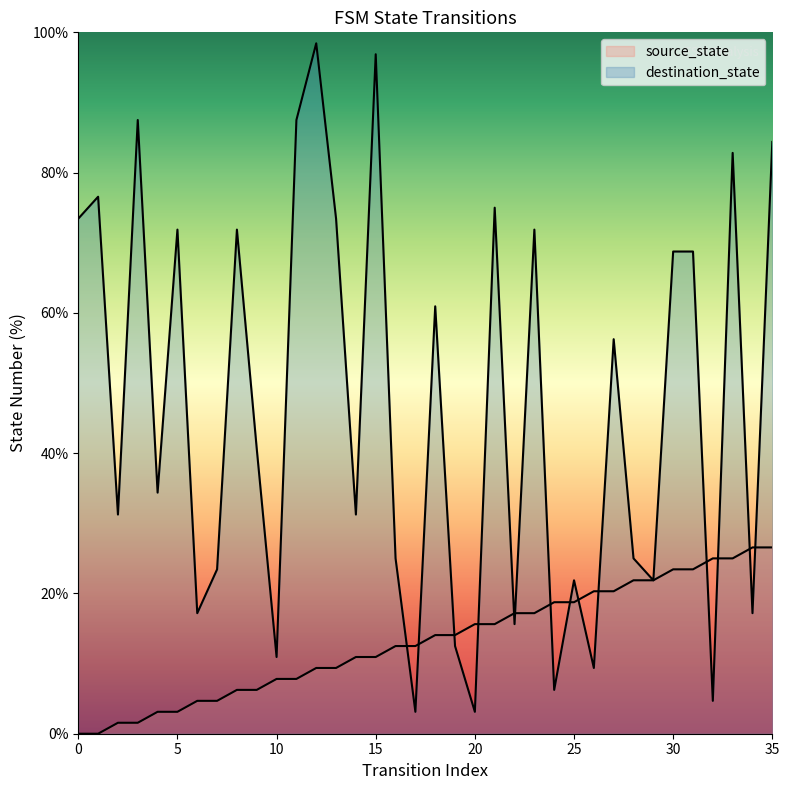

Between which two adjacent categories do destination_state and source_state first intersect?

16 and 17